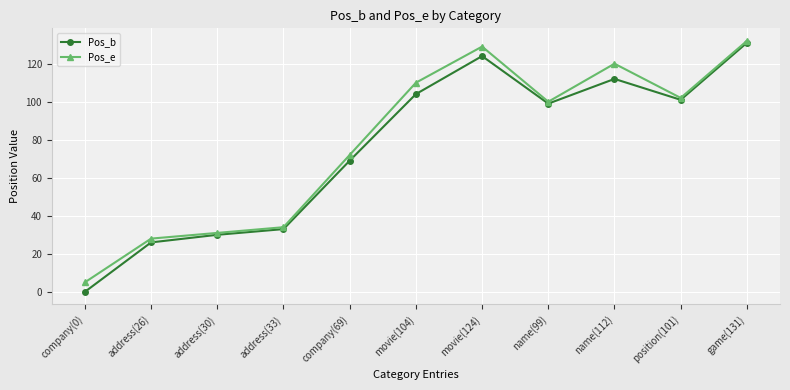

Reading left to right, transcribe all the data shown in this chart.

Pos_b: 0	26	30	33	69	104	124	99	112	101	131
Pos_e: 5	28	31	34	72	110	129	100	120	102	132